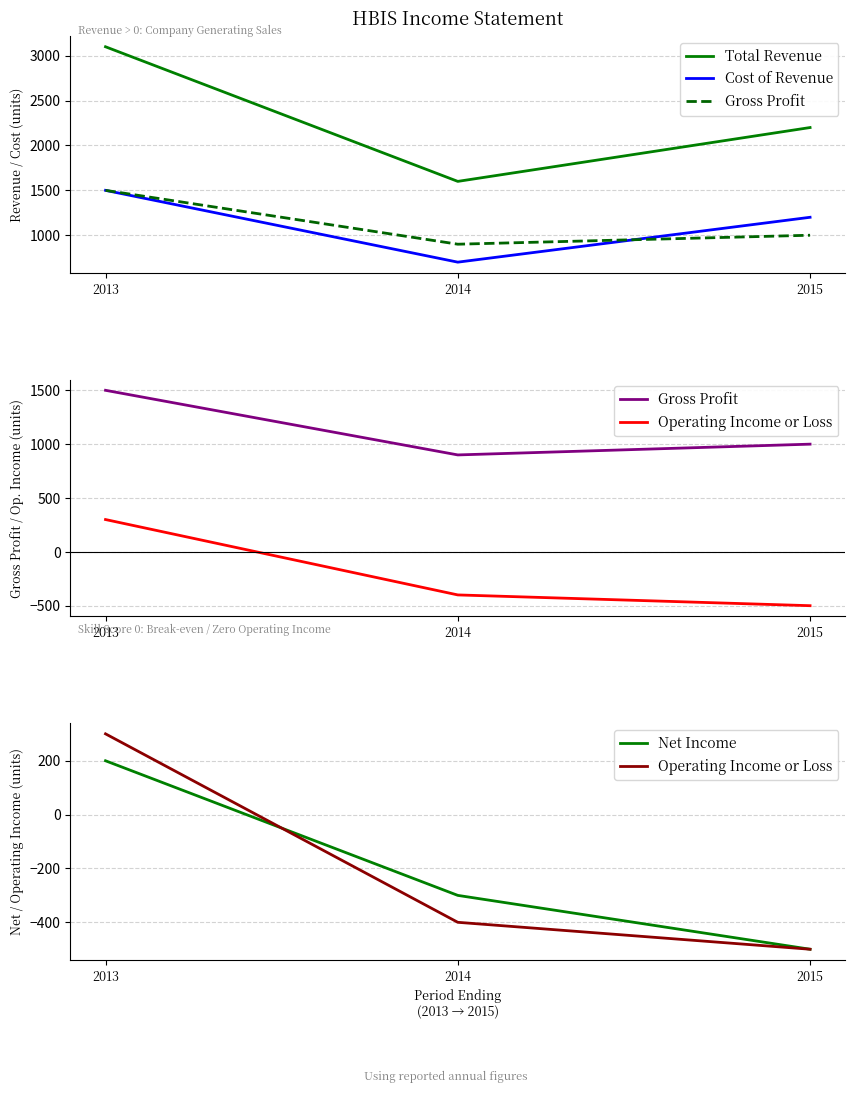

How many data points in Operating Income or Loss are above -400?

1